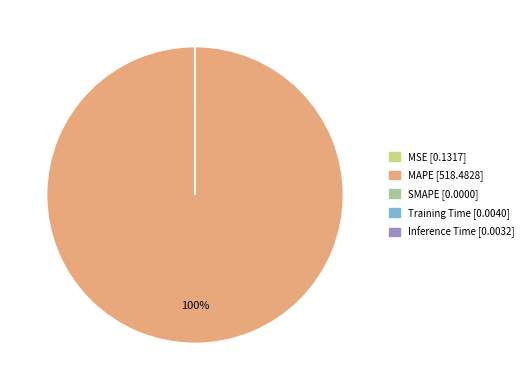

What is the majority slice?

MAPE